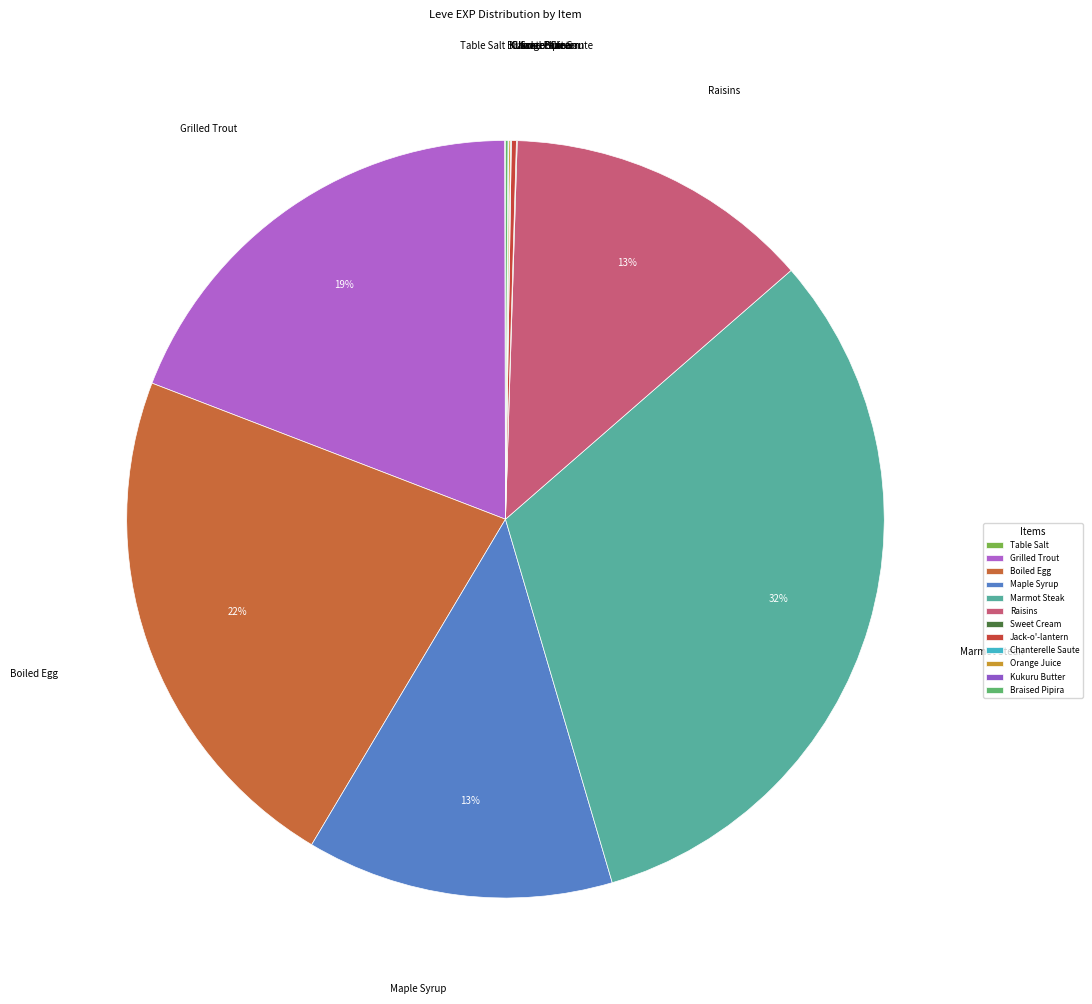

Is it true that Boiled Egg is 22% of the pie?

True